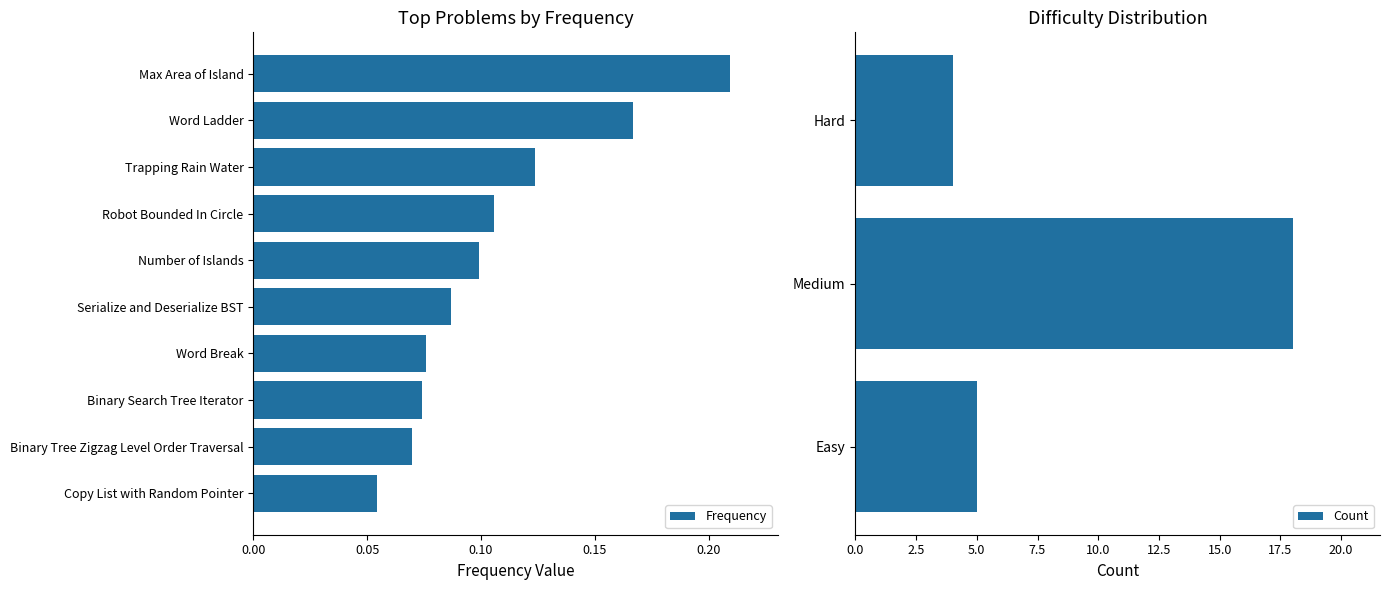

True or false: the data shows 0.1 at Word Break.

False